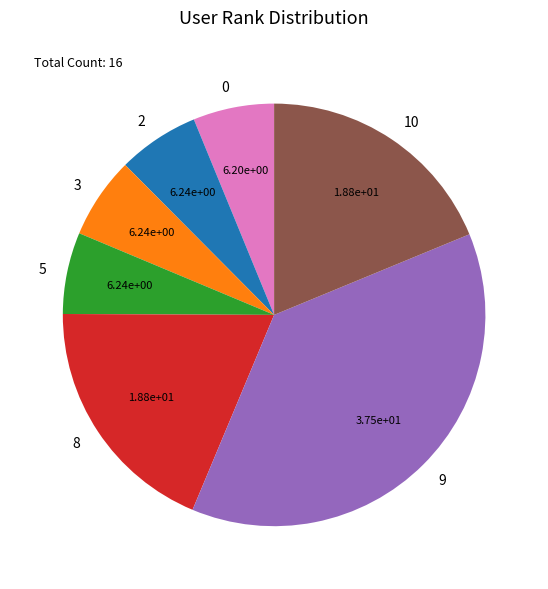

Which slice is the largest?

9